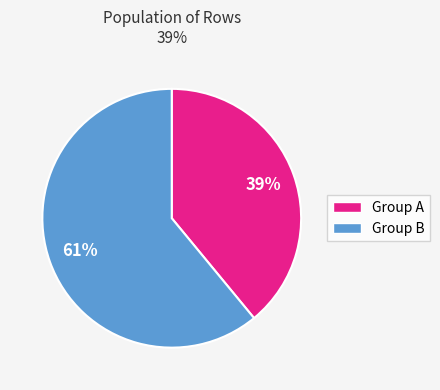

To the nearest percent, what is the average slice percentage?

50%